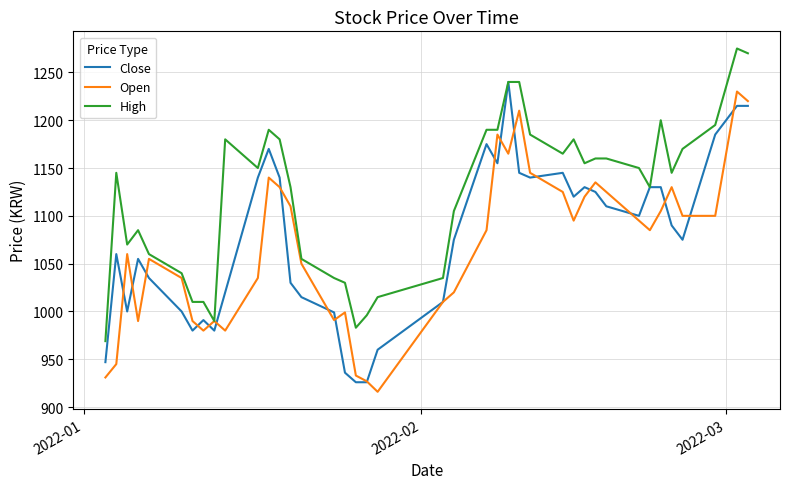

What is the lowest value of the Open series?

916